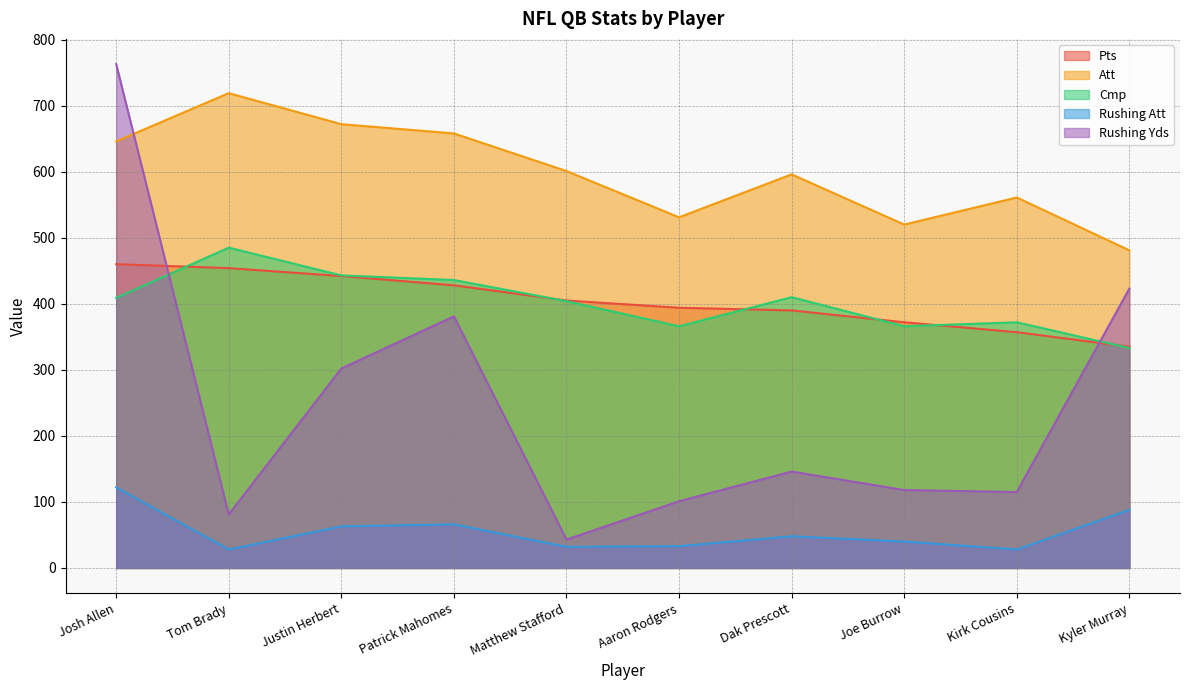

At which category is the sum across all series the highest?

Josh Allen